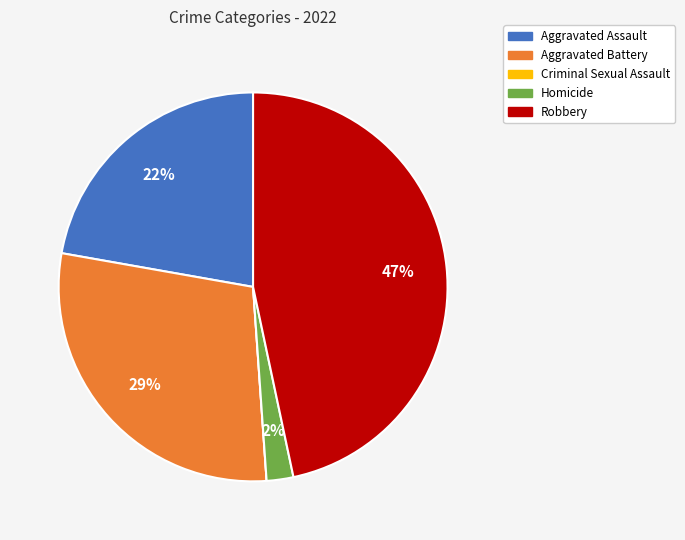

To the nearest percent, what is the difference between the Homicide and Aggravated Battery slice percentages?

27%